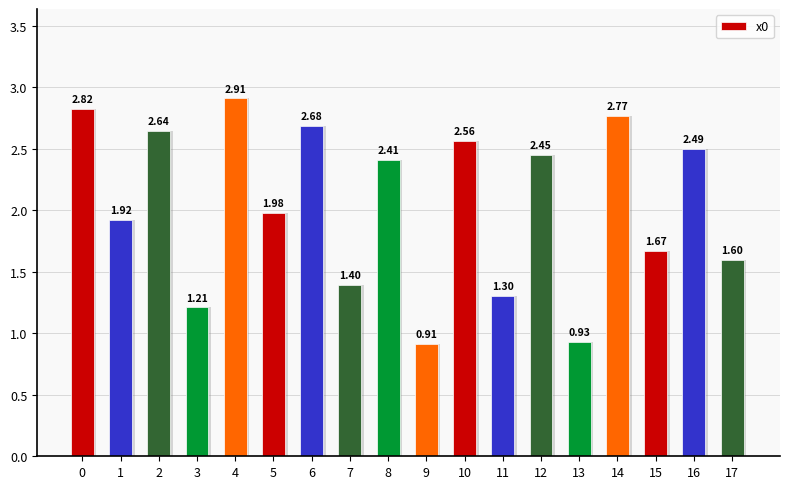

Reading right to left, transcribe all the data shown in this chart.

1.6	2.5	1.7	2.8	0.9	2.4	1.3	2.6	0.9	2.4	1.4	2.7	2.0	2.9	1.2	2.6	1.9	2.8